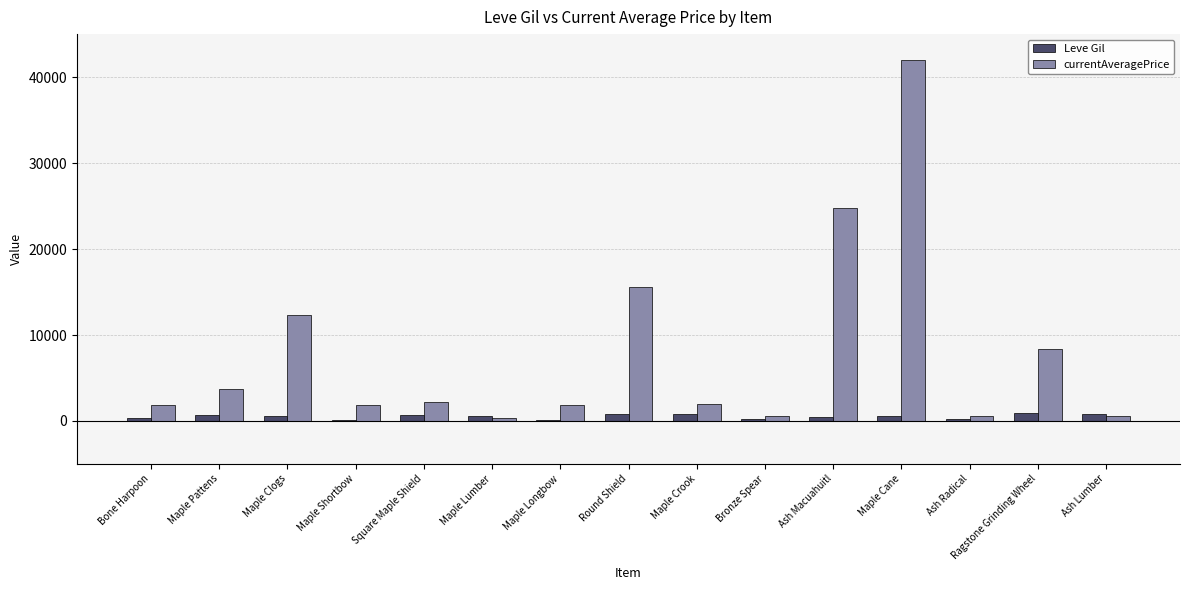

At which category is the sum across all series the highest?

Maple Cane